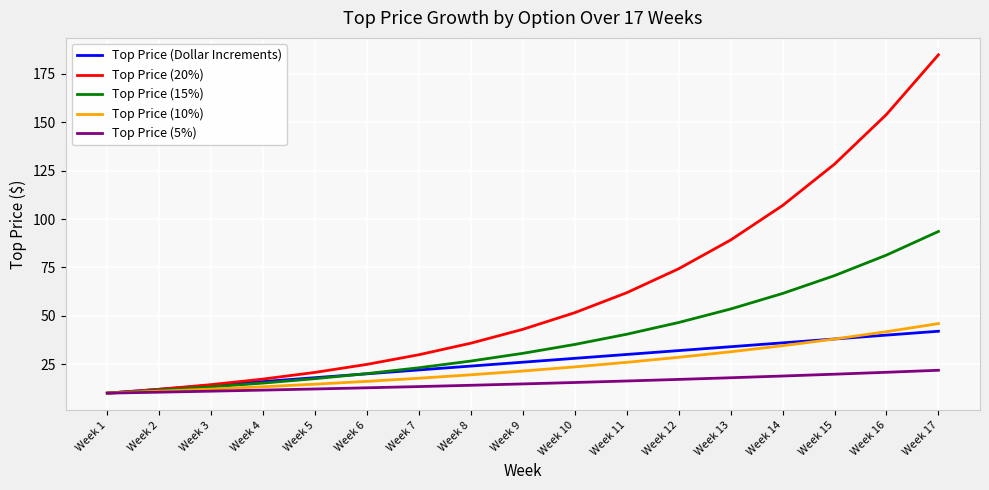

Which category has the highest value in the Top Price (20%) series?

Week 17